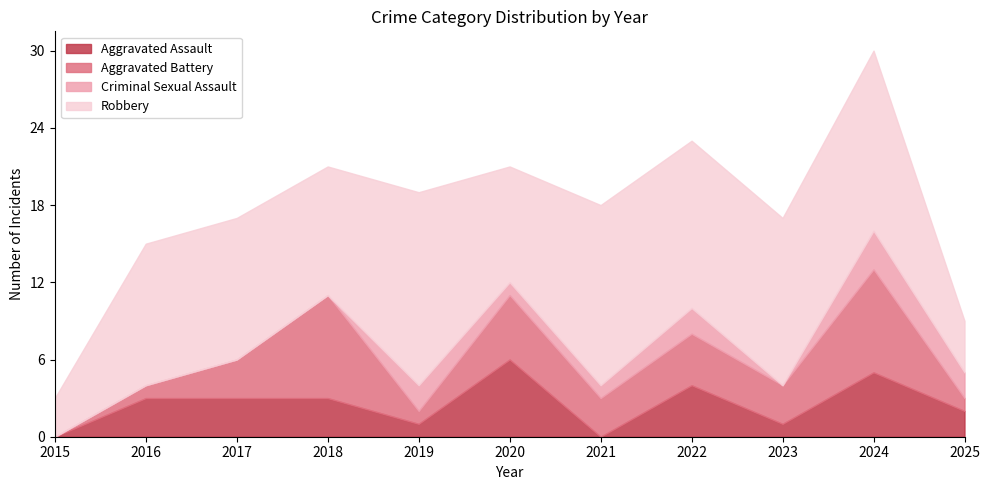

Where do Criminal Sexual Assault and Aggravated Battery first cross each other?

2018 and 2019